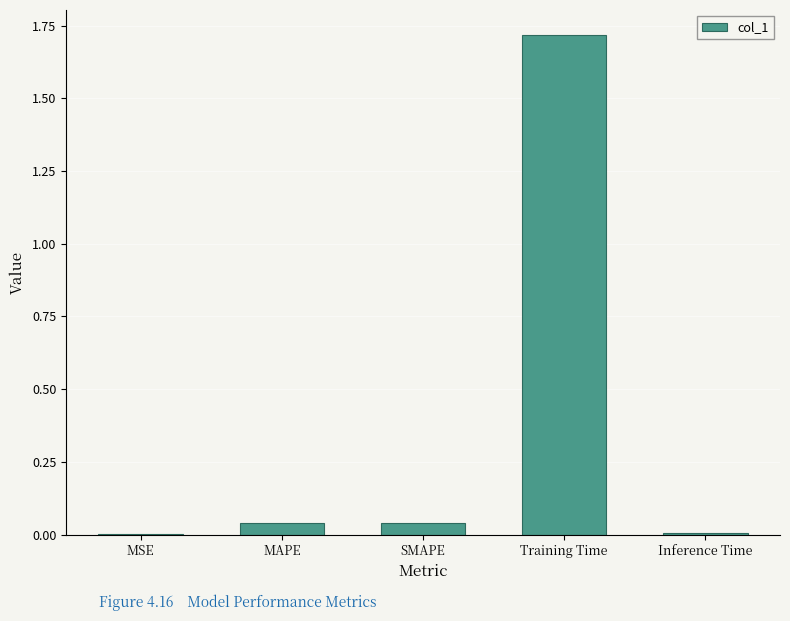

At which category does the chart reach its peak across all series?

Training Time